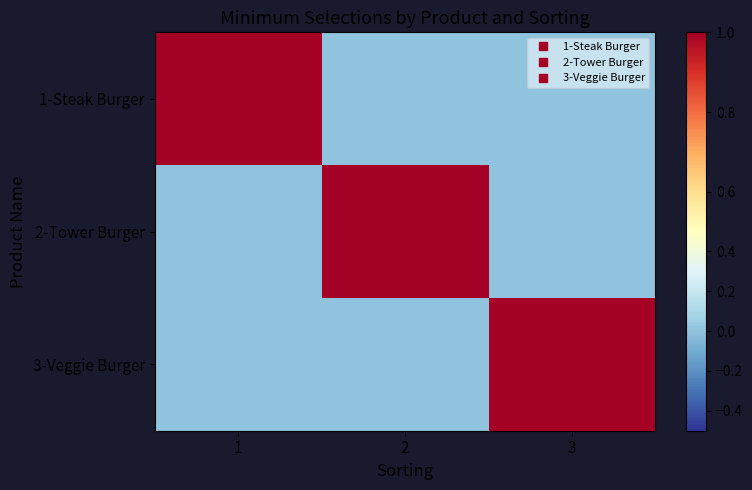

Reading left to right, extract all data points from this chart.

1-Steak Burger: 1=1	2=0	3=0
2-Tower Burger: 1=0	2=1	3=0
3-Veggie Burger: 1=0	2=0	3=1